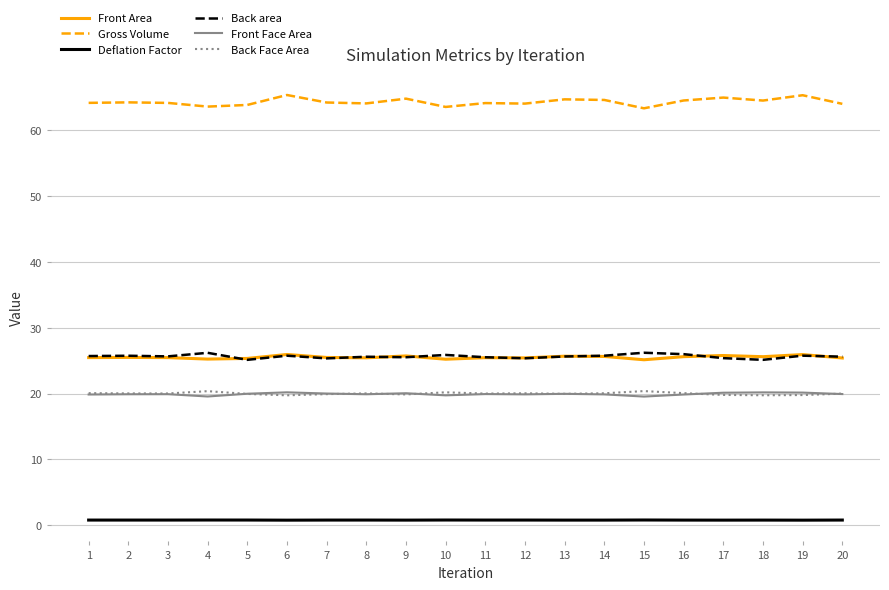

True or false: Front Area has more than 0 points higher than both neighbors.

True